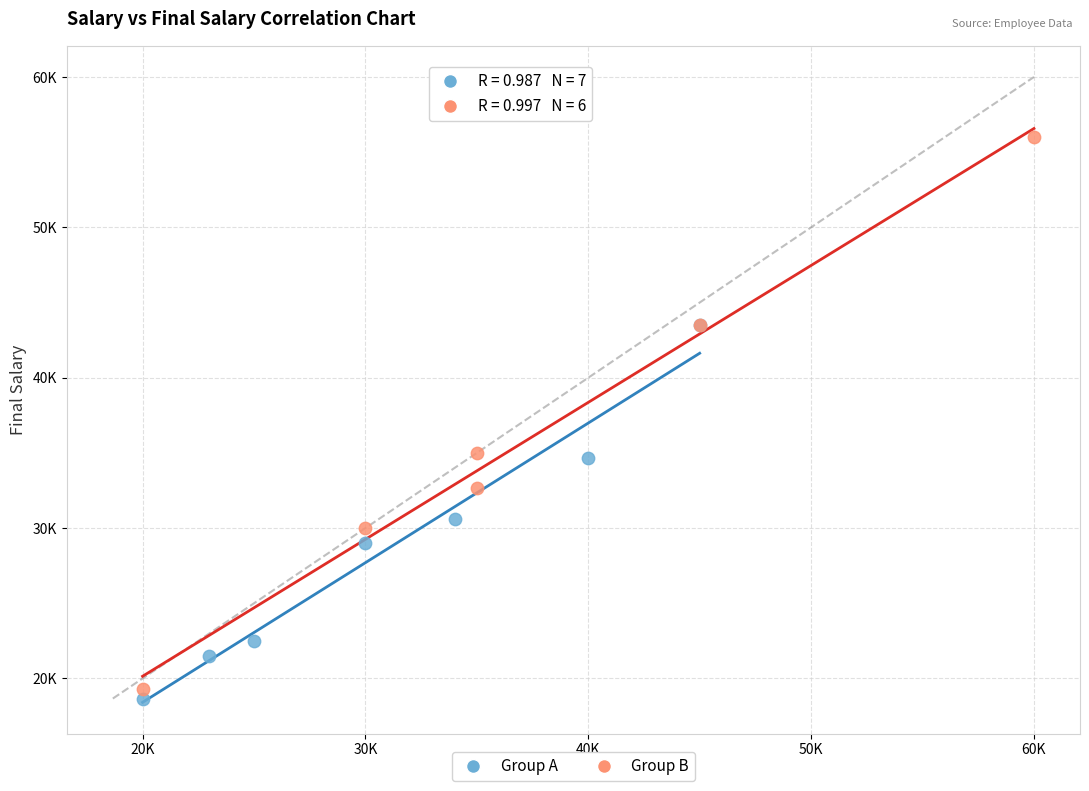

Which series contains the lowest Y value?

Group A